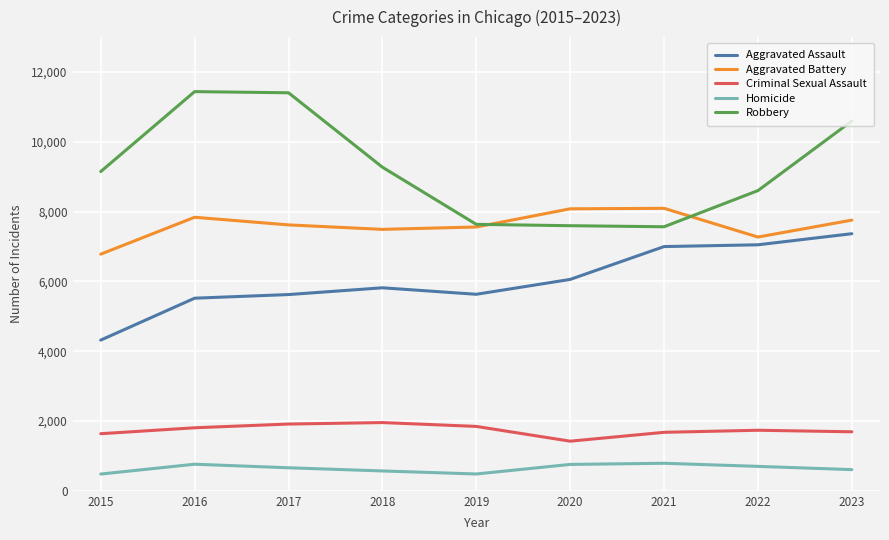

The Robbery series shows 12052 at 2015. True or false?

False